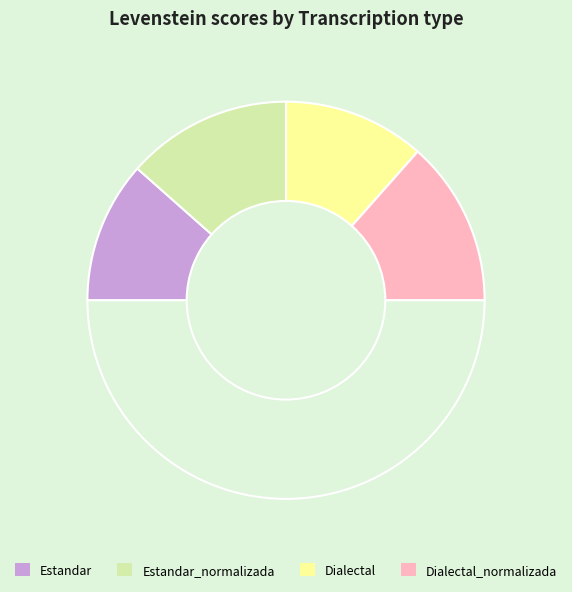

How many segments does this pie chart have?

5